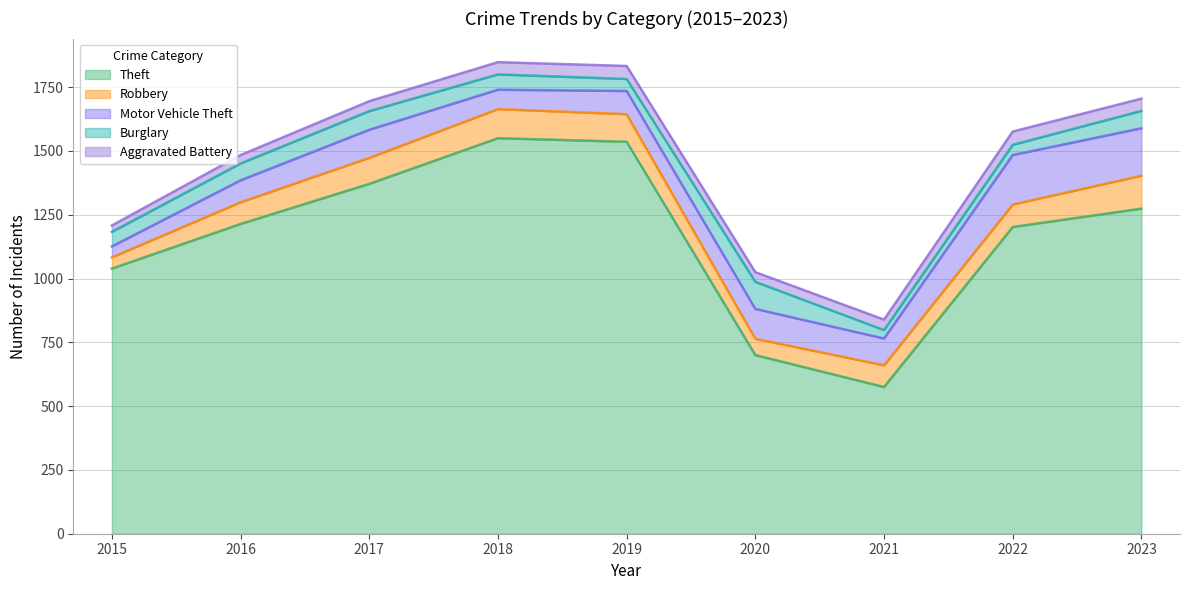

Where is Aggravated Battery nearest to the value 38?

2020